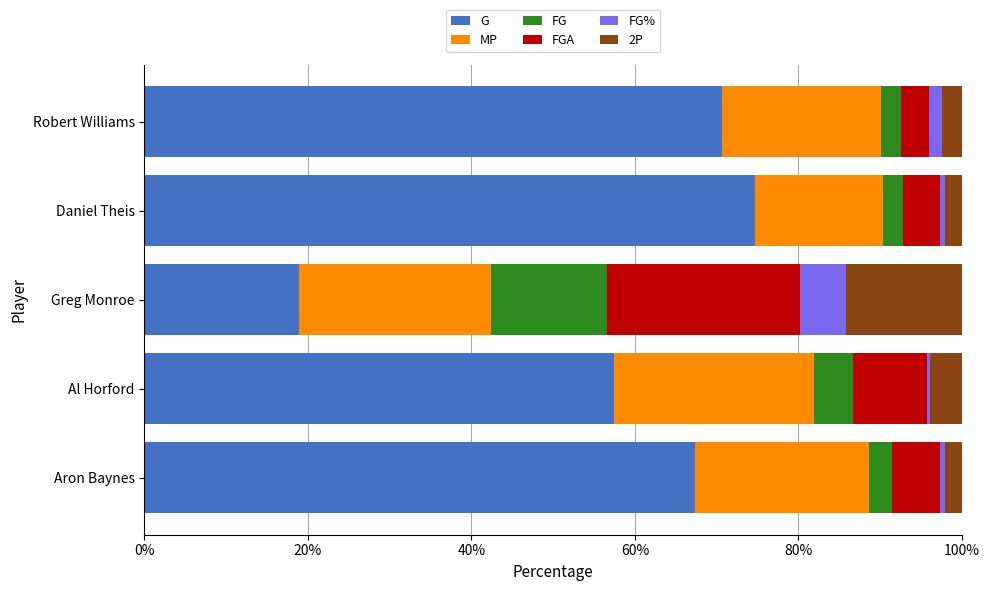

Between Greg Monroe and Robert Williams, which series saw the biggest shift?

G